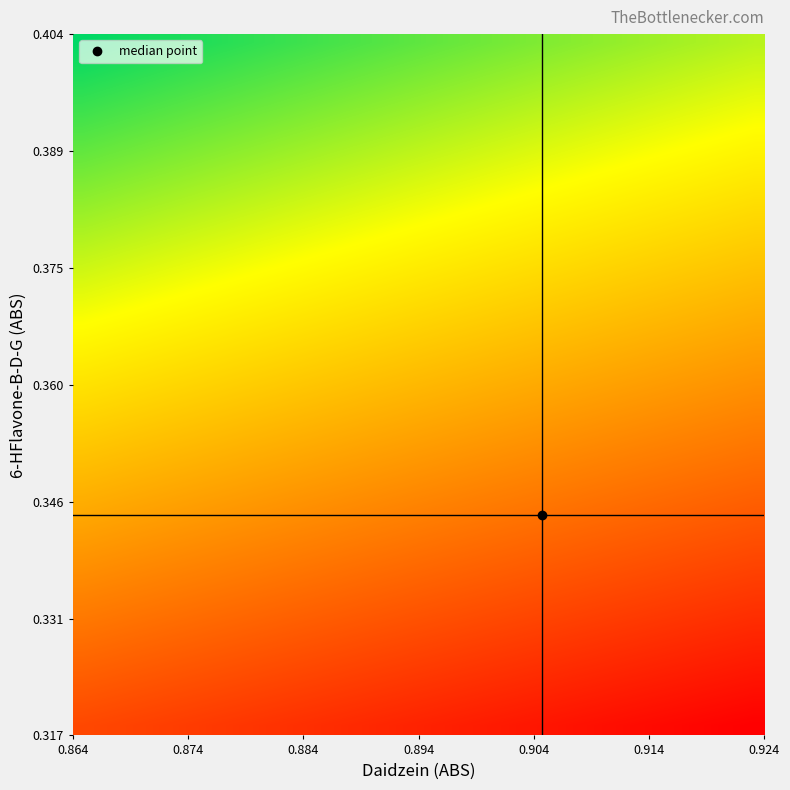

At how many categories does at least one series exceed 0?

36